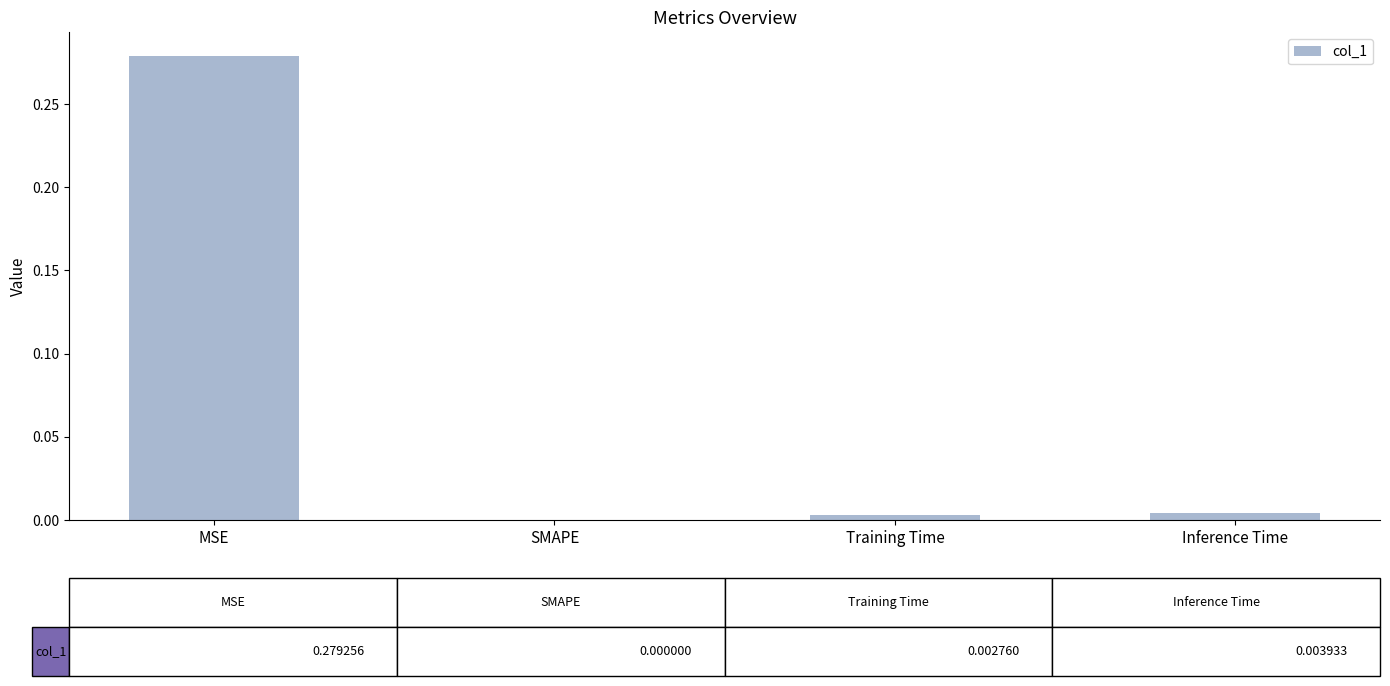

The chart shows a value of -0.1 at SMAPE. True or false?

False